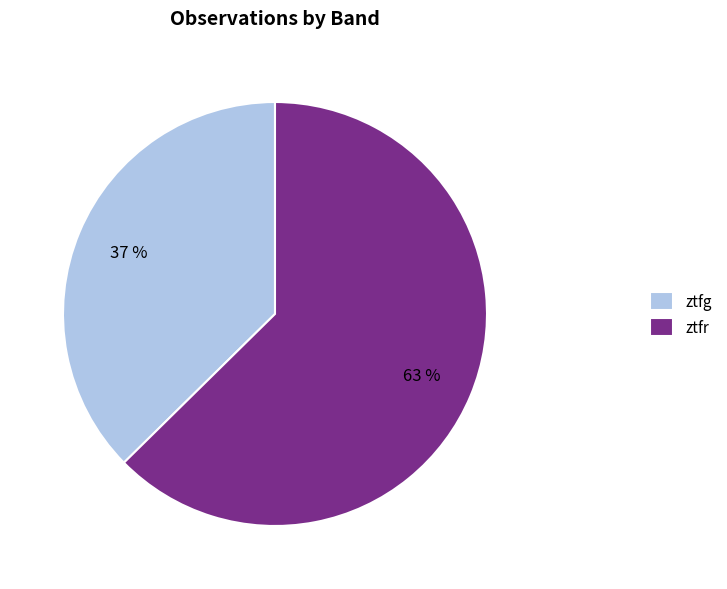

To the nearest percent, what is the average slice percentage?

50%